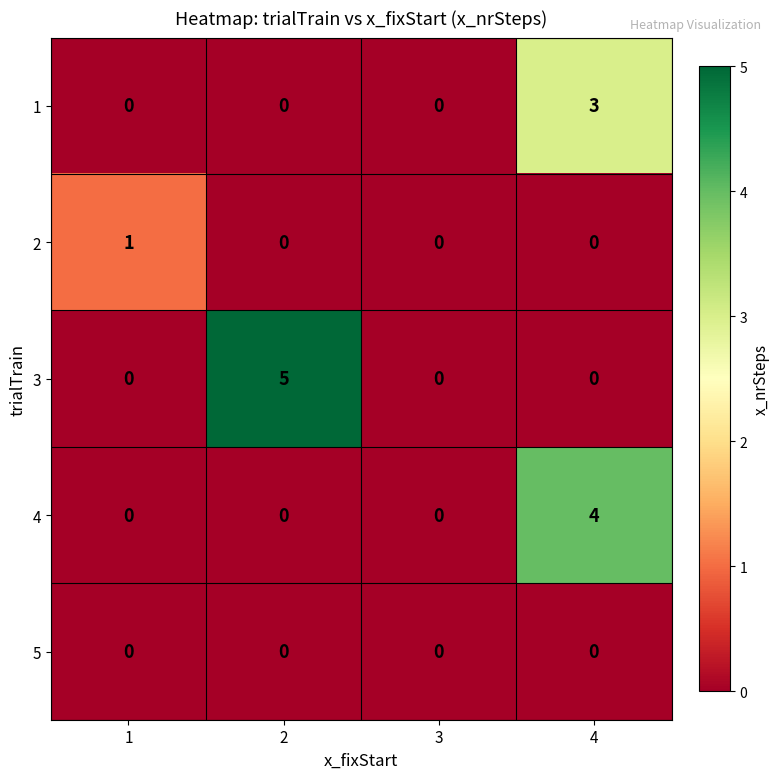

Rank the series by their maximum value, from highest to lowest.

3, 4, 1, 2, 5